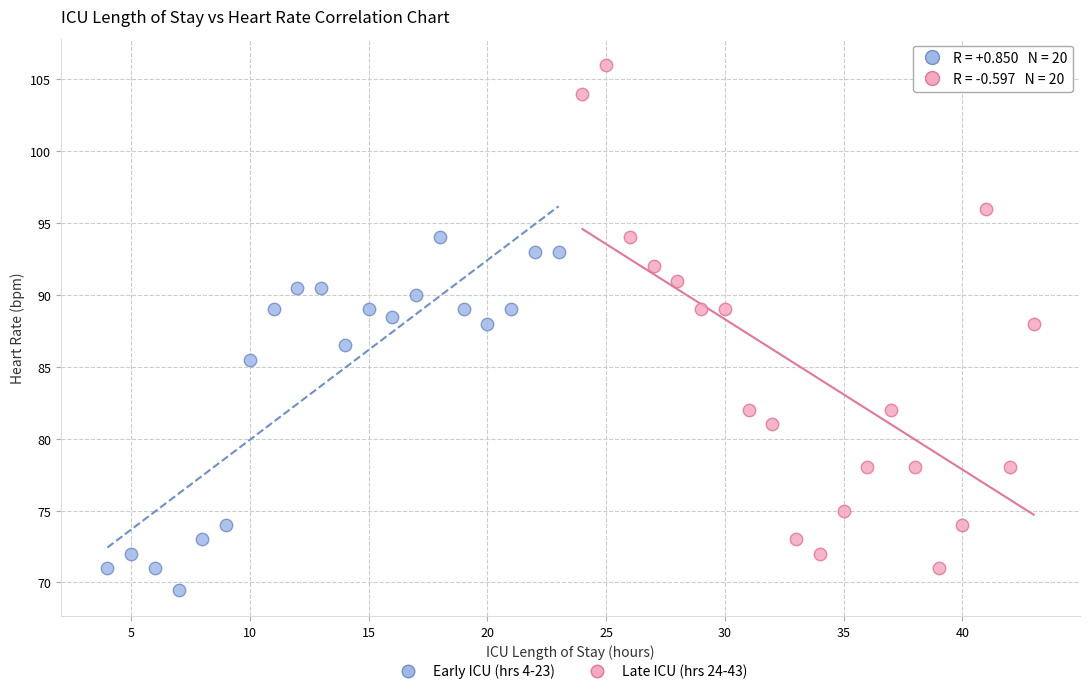

Which series reaches the maximum Y coordinate?

Late ICU (hrs 24-43)